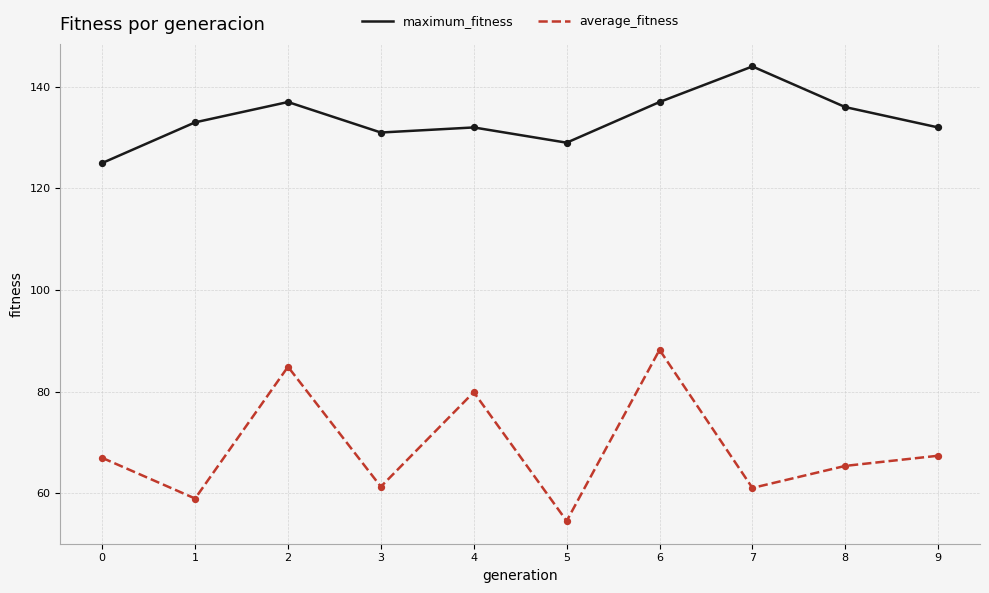

Which series has the widest spread of values?

average_fitness